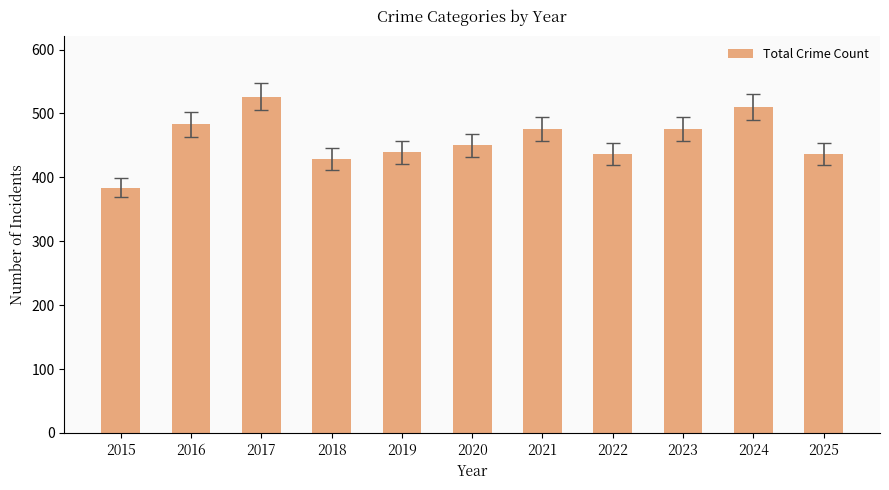

How many series are shown in this chart?

1